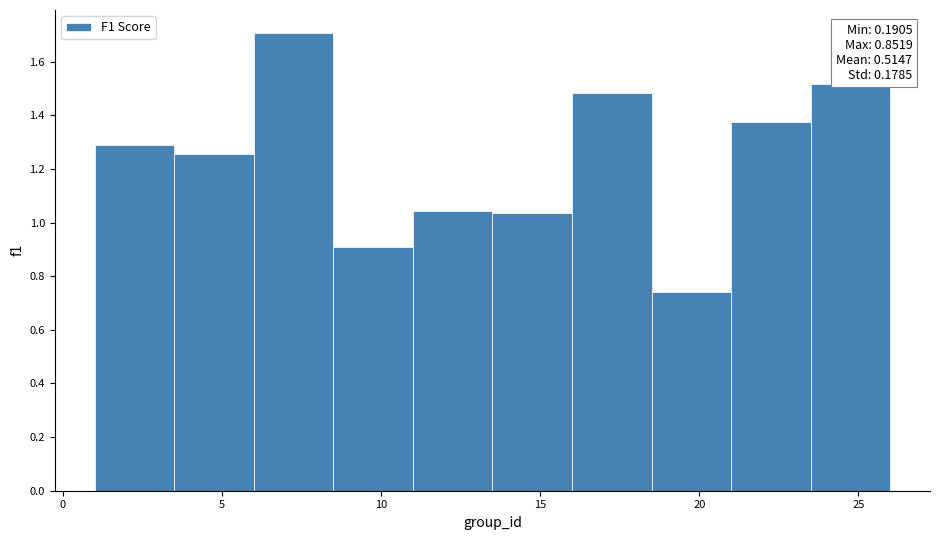

Over which range of the x-axis is the bar tallest?

6.0 to 8.5